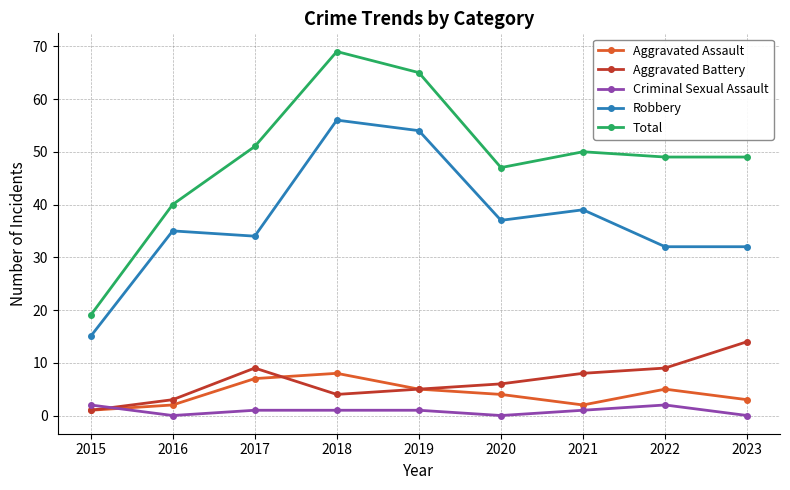

Does the chart have visible grid lines?

Yes